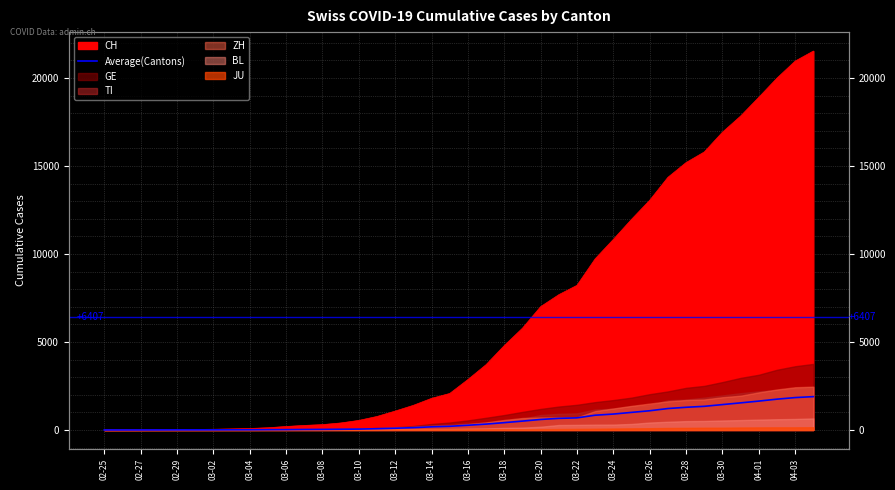

What is the ratio of the value at 22 to the value at 33?

0.3